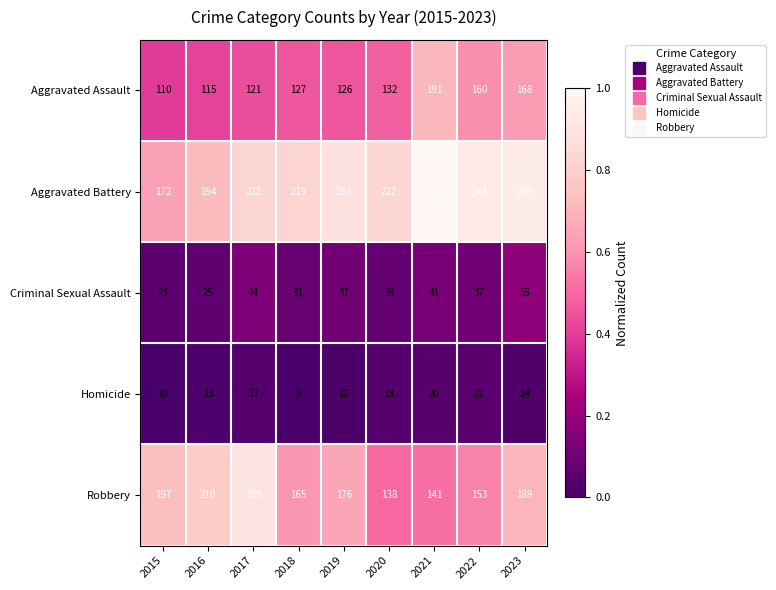

Which series has the largest total across all categories?

Aggravated Battery